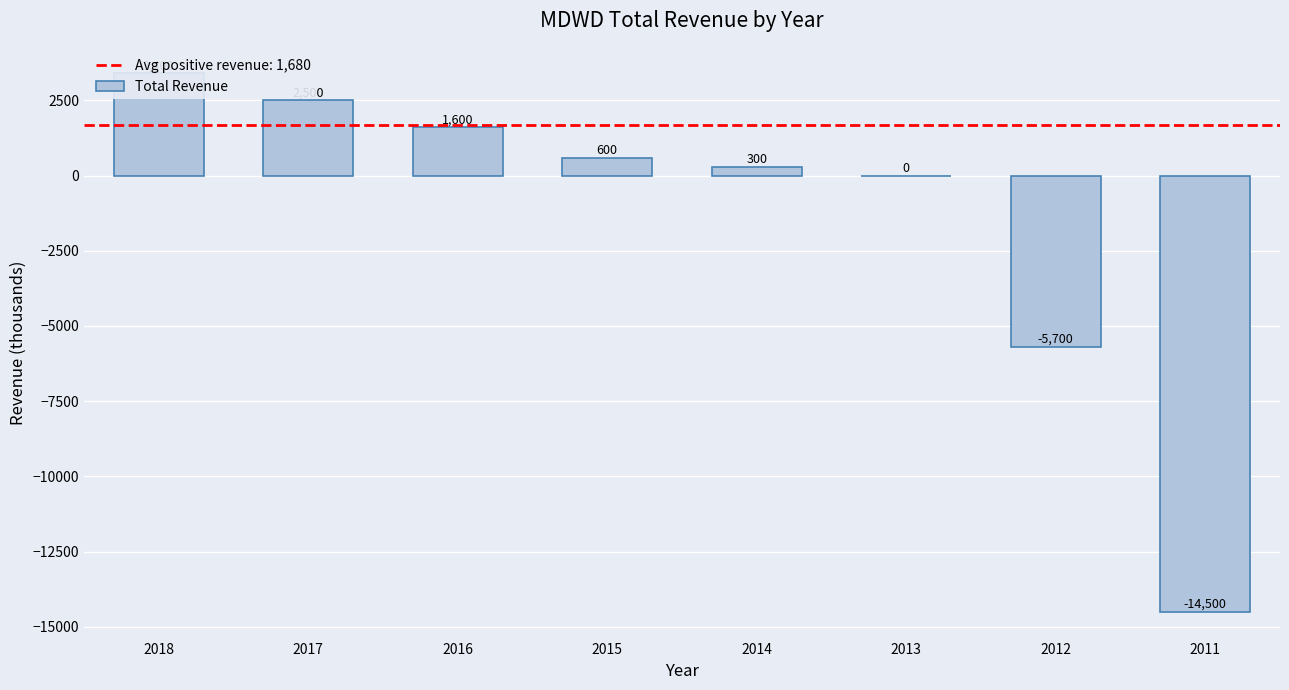

Are the bars grouped side by side (vs. stacked)?

No